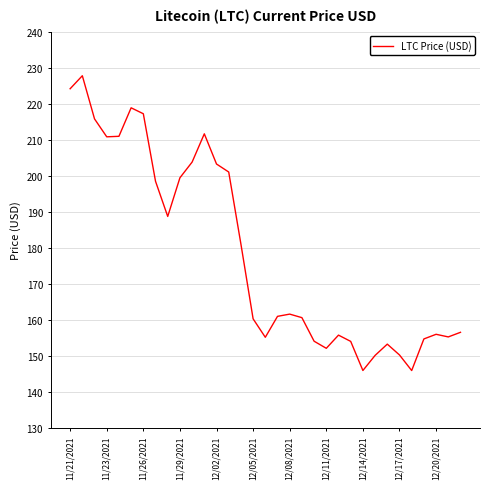

Does the chart display data point markers on the line(s)?

No